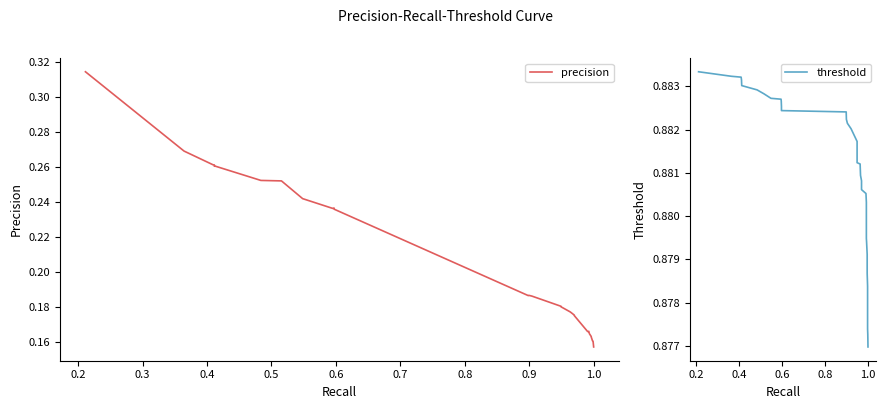

How many lines are shown in the chart?

2